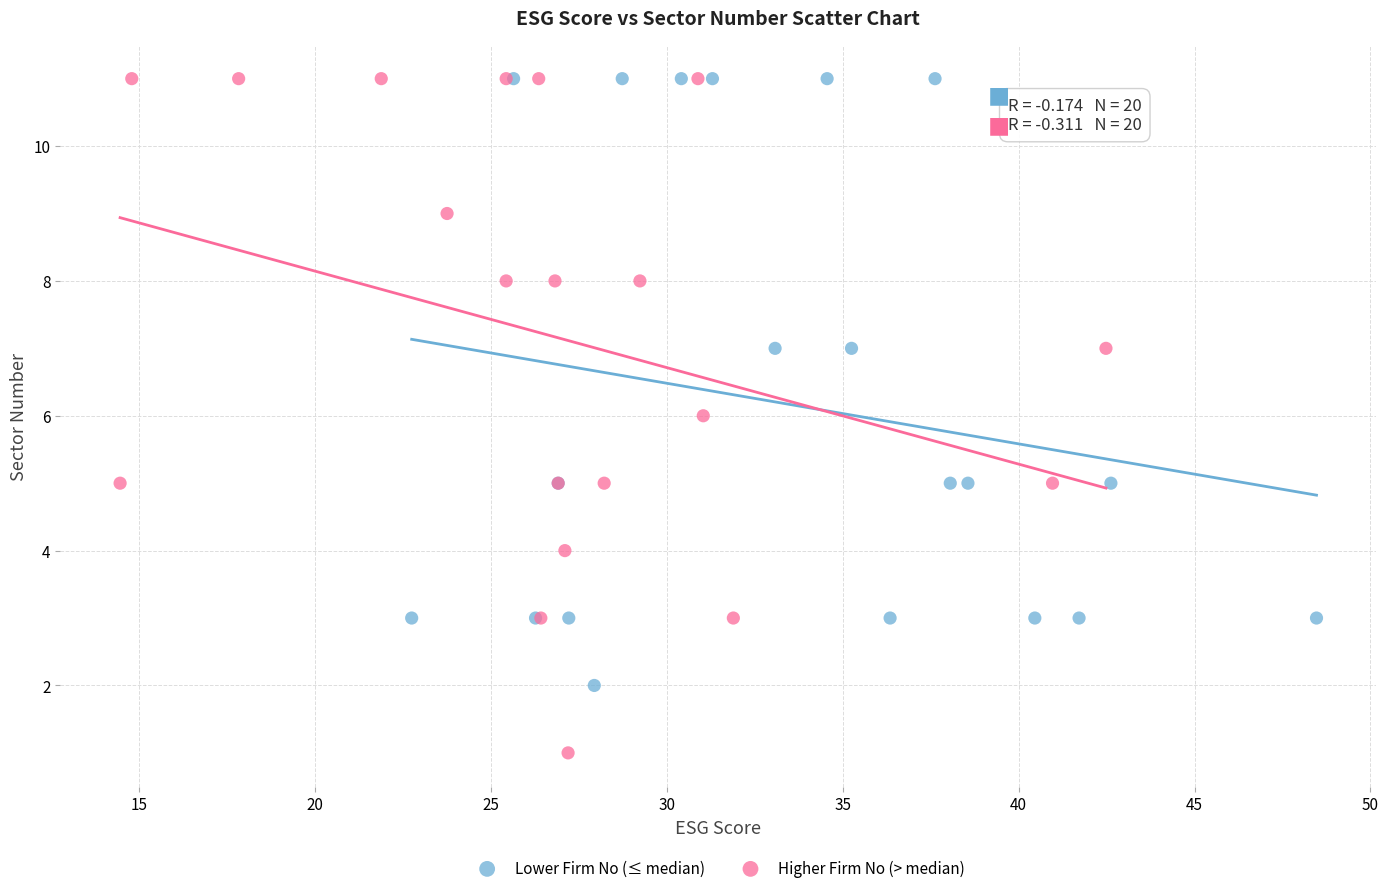

Which series has the widest spread of Y values?

Higher Firm No (> median)